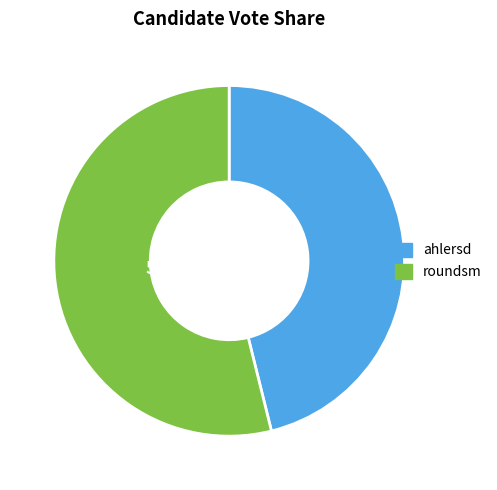

Between ahlersd and roundsm, which is larger?

roundsm